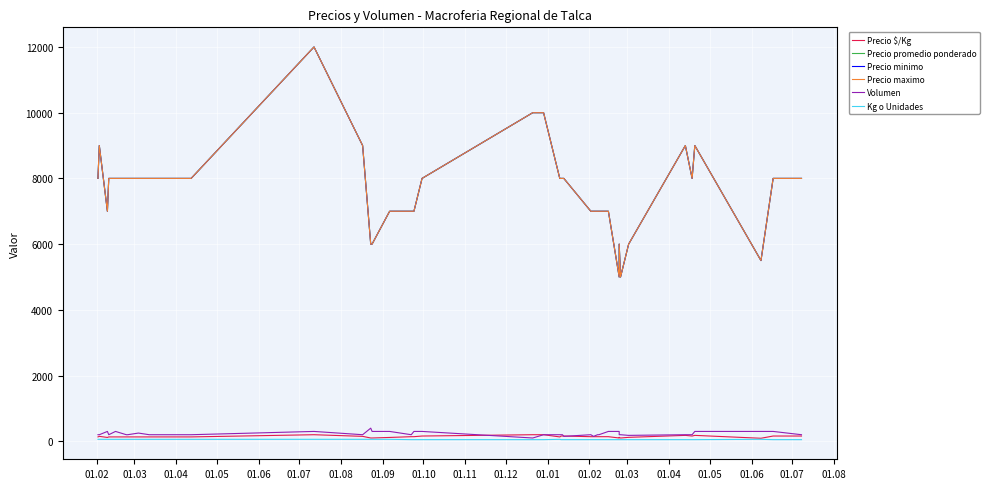

What is the smallest value displayed?

50